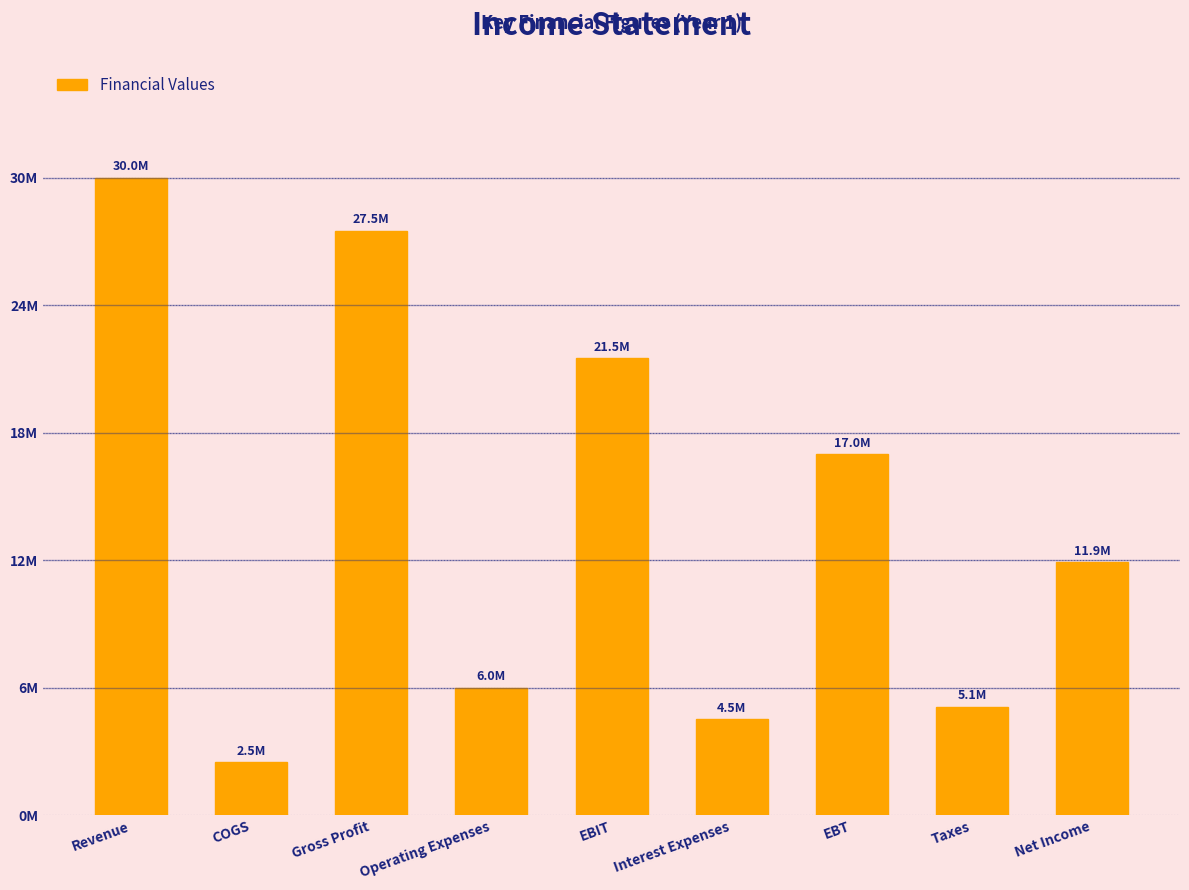

Are the bars horizontal?

No